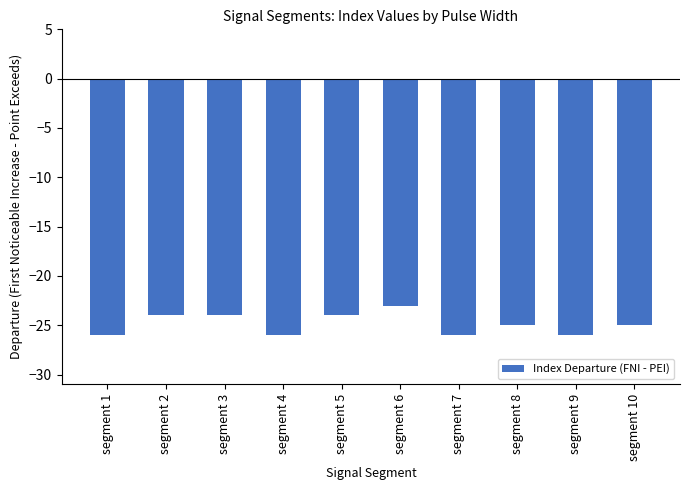

What is the difference between the maximum and minimum values?

3